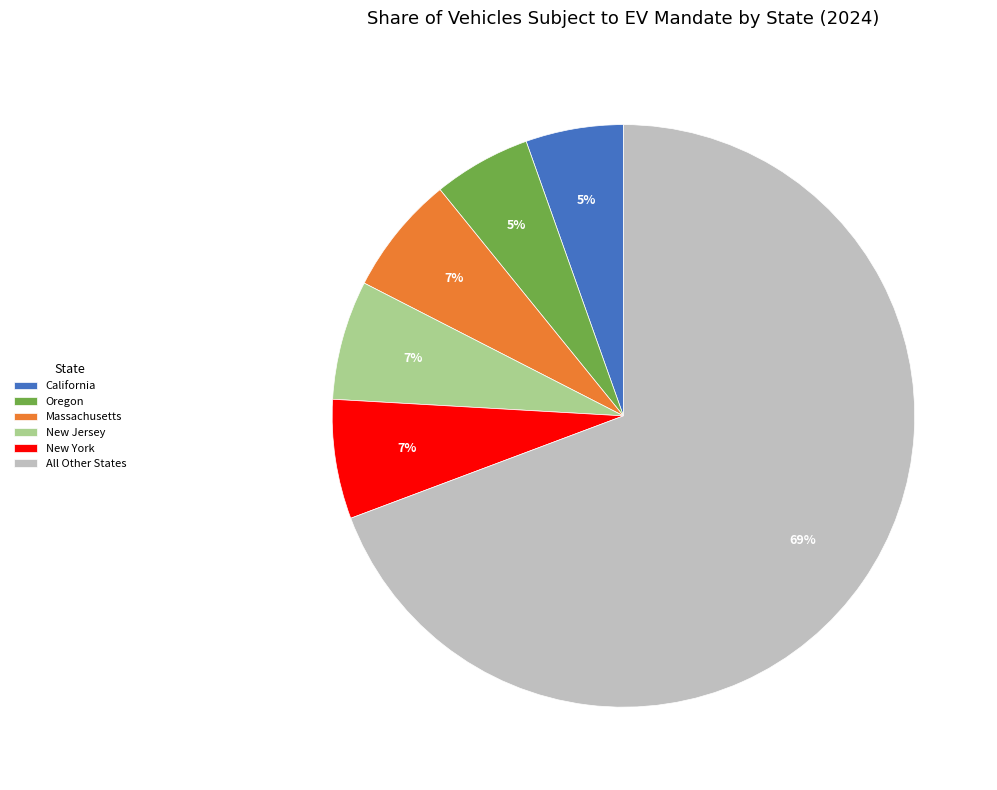

Which slice is the largest?

All Other States